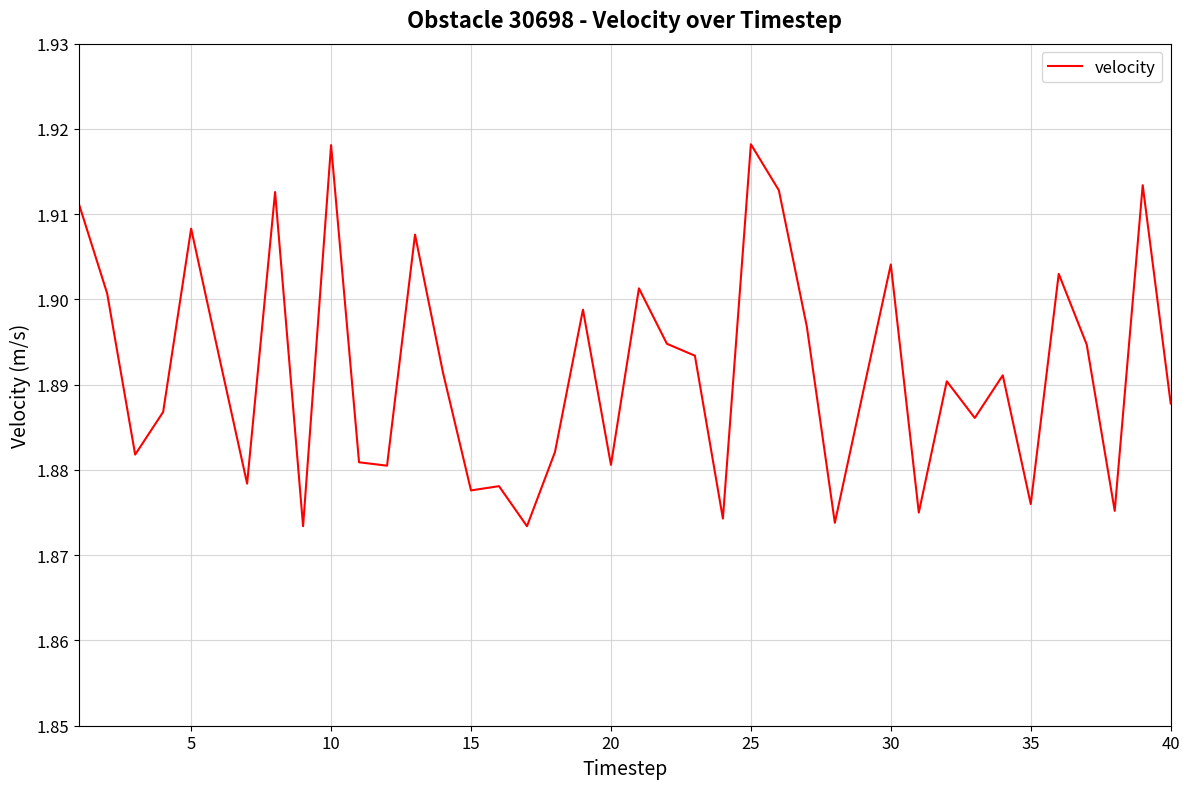

Reading left to right, extract all data points from this chart.

1.9	1.9	1.9	1.9	1.9	1.9	1.9	1.9	1.9	1.9	1.9	1.9	1.9	1.9	1.9	1.9	1.9	1.9	1.9	1.9	1.9	1.9	1.9	1.9	1.9	1.9	1.9	1.9	1.9	1.9	1.9	1.9	1.9	1.9	1.9	1.9	1.9	1.9	1.9	1.9